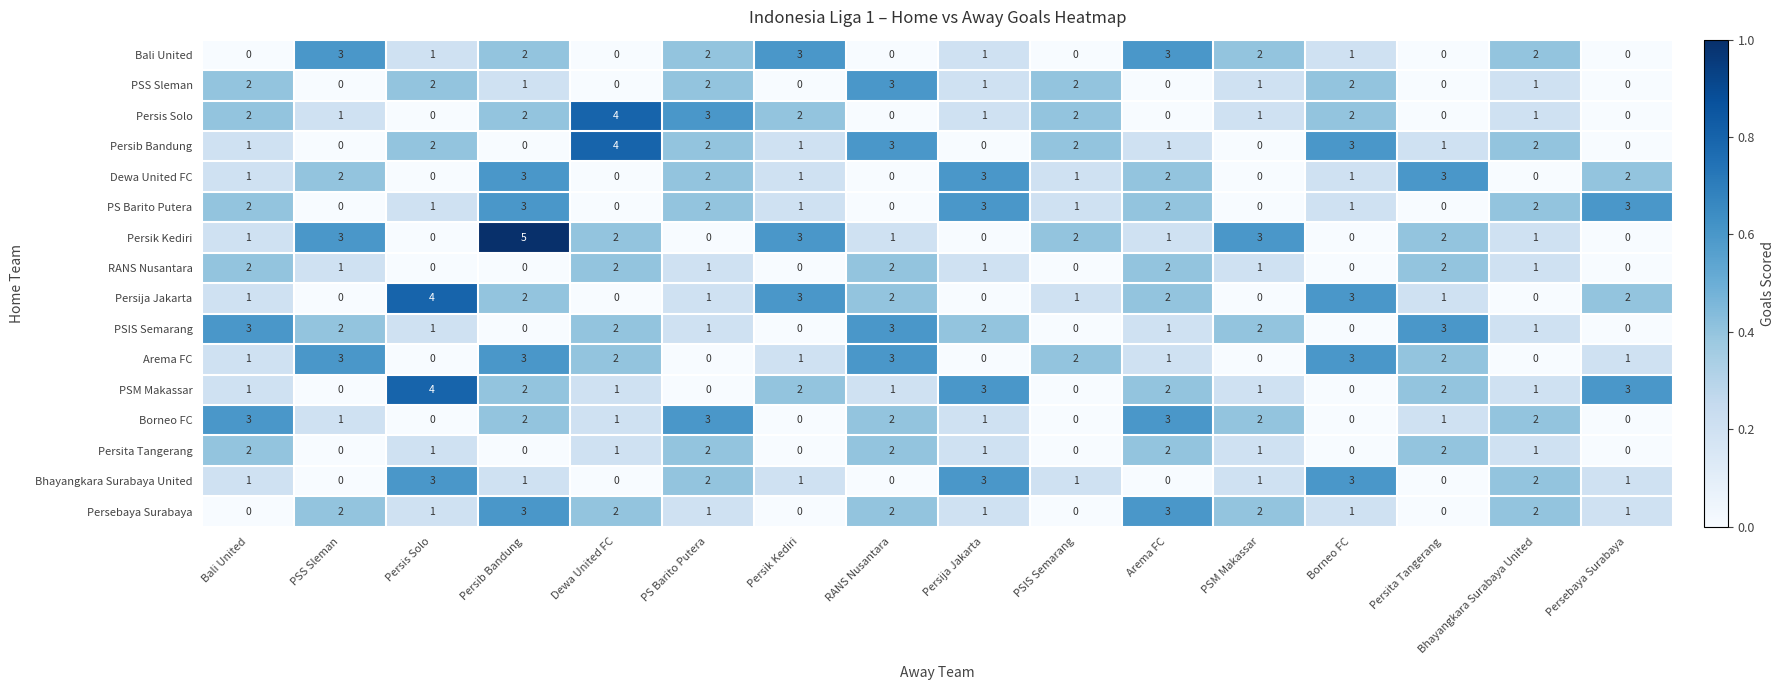

Which series has the largest range (max minus min)?

Persik Kediri